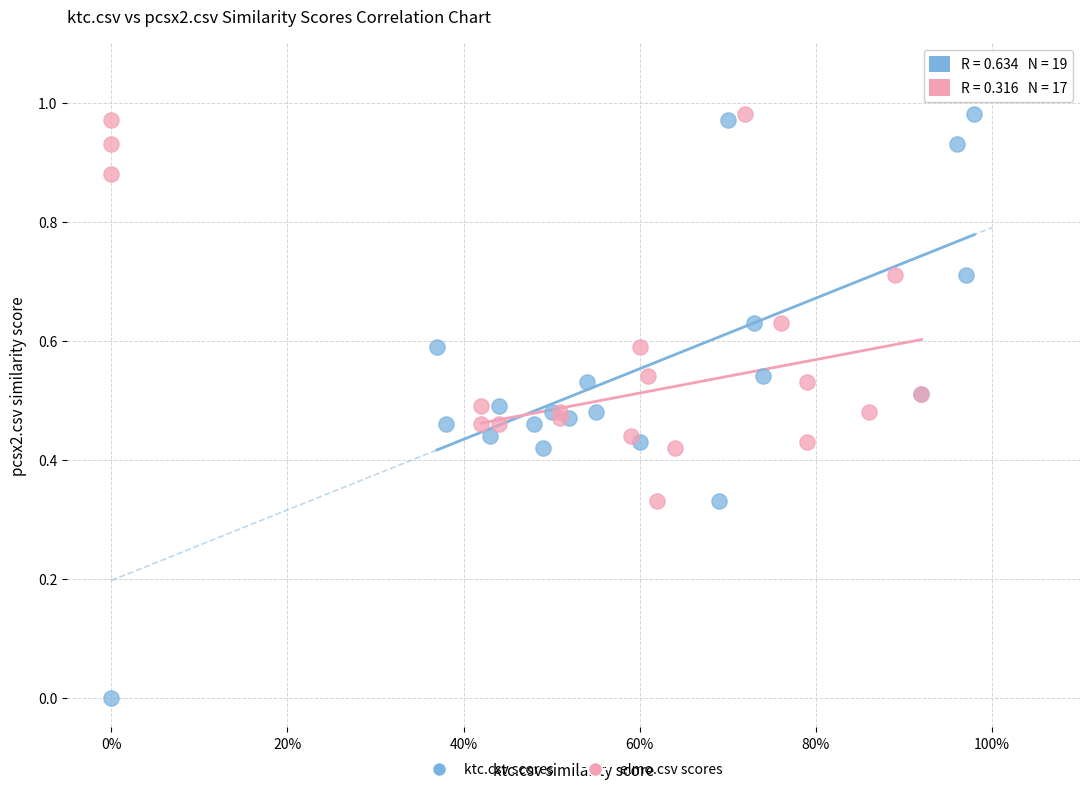

Which series reaches the minimum Y coordinate?

ktc.csv scores